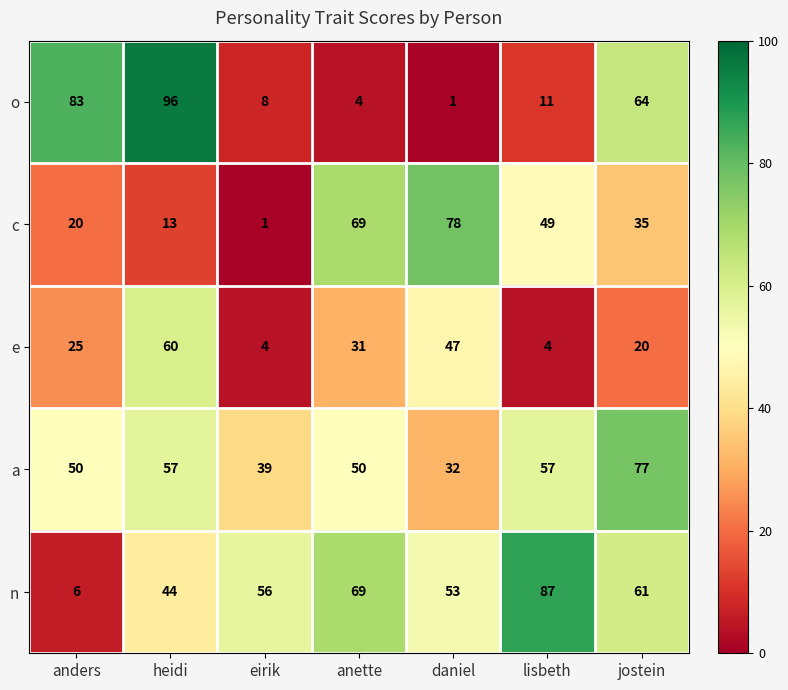

What is the total value across all series at anders?

184